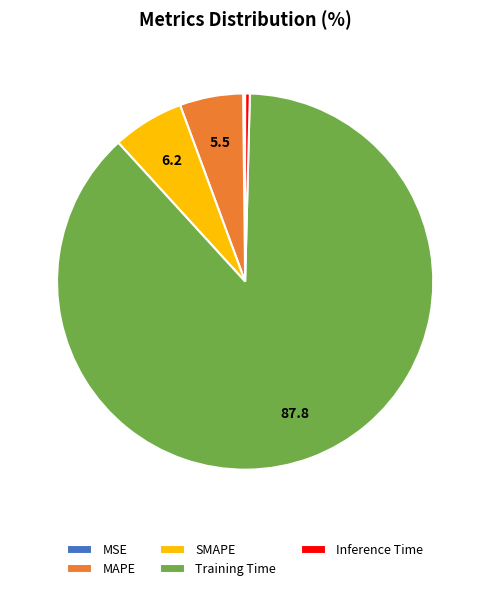

True or false: MAPE accounts for 5% of the total.

True